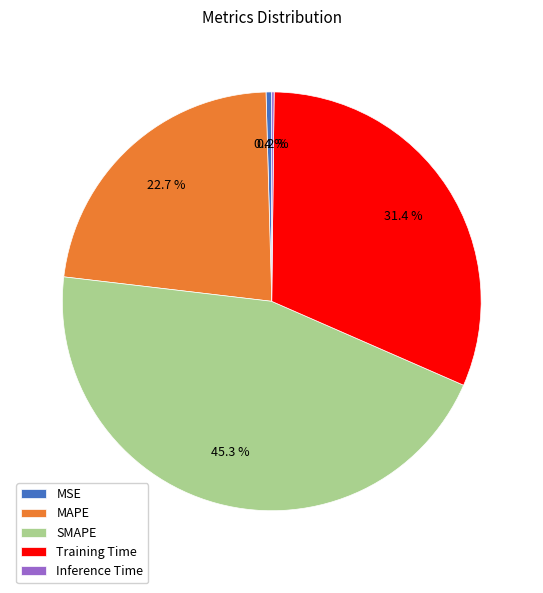

The Training Time slice represents 31% of the pie. True or false?

True